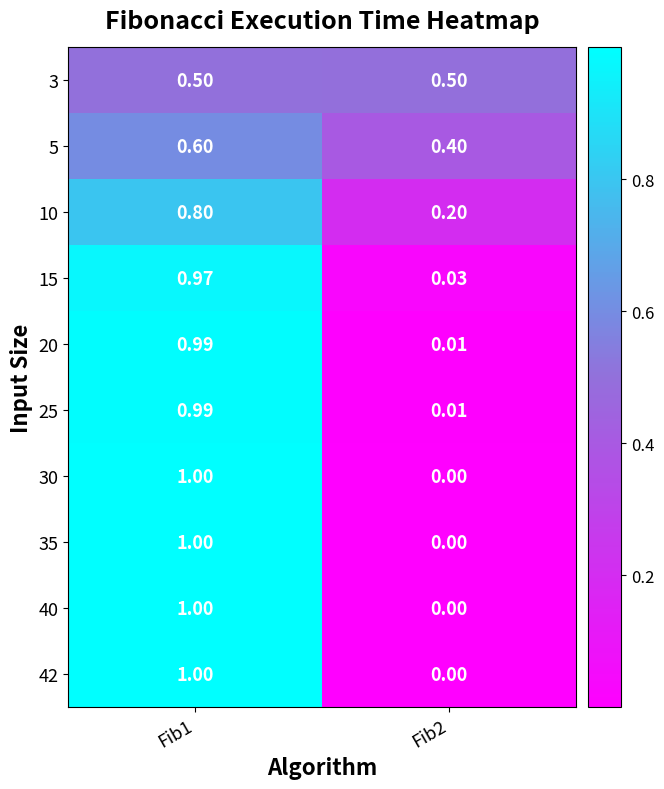

Is the value of 15 at Fib1 greater than the value of 35 at Fib2?

Yes